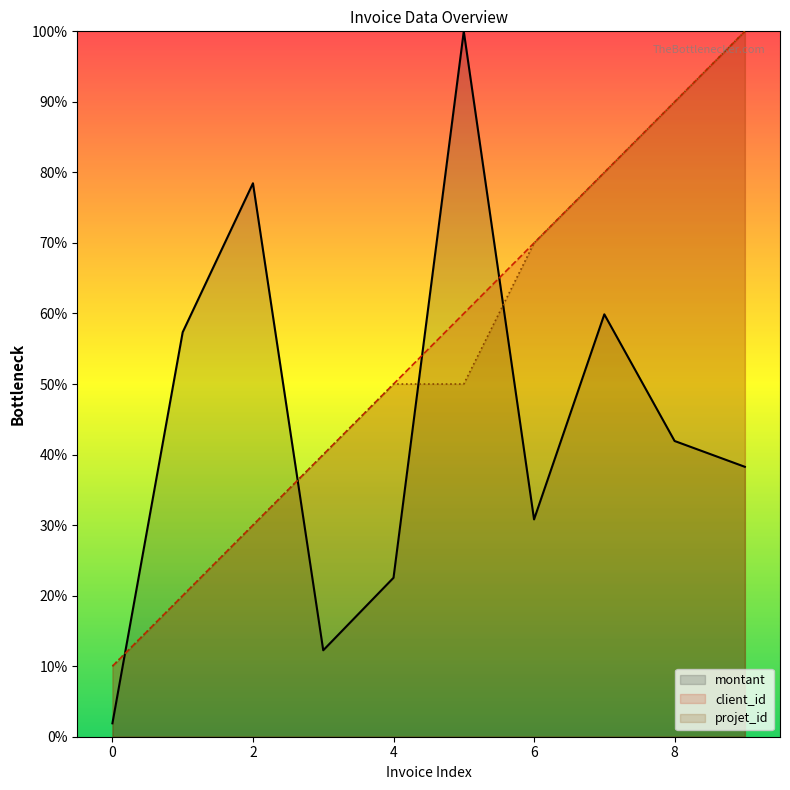

Is it true that client_id equals 37.8 at 2023-05-23?

False